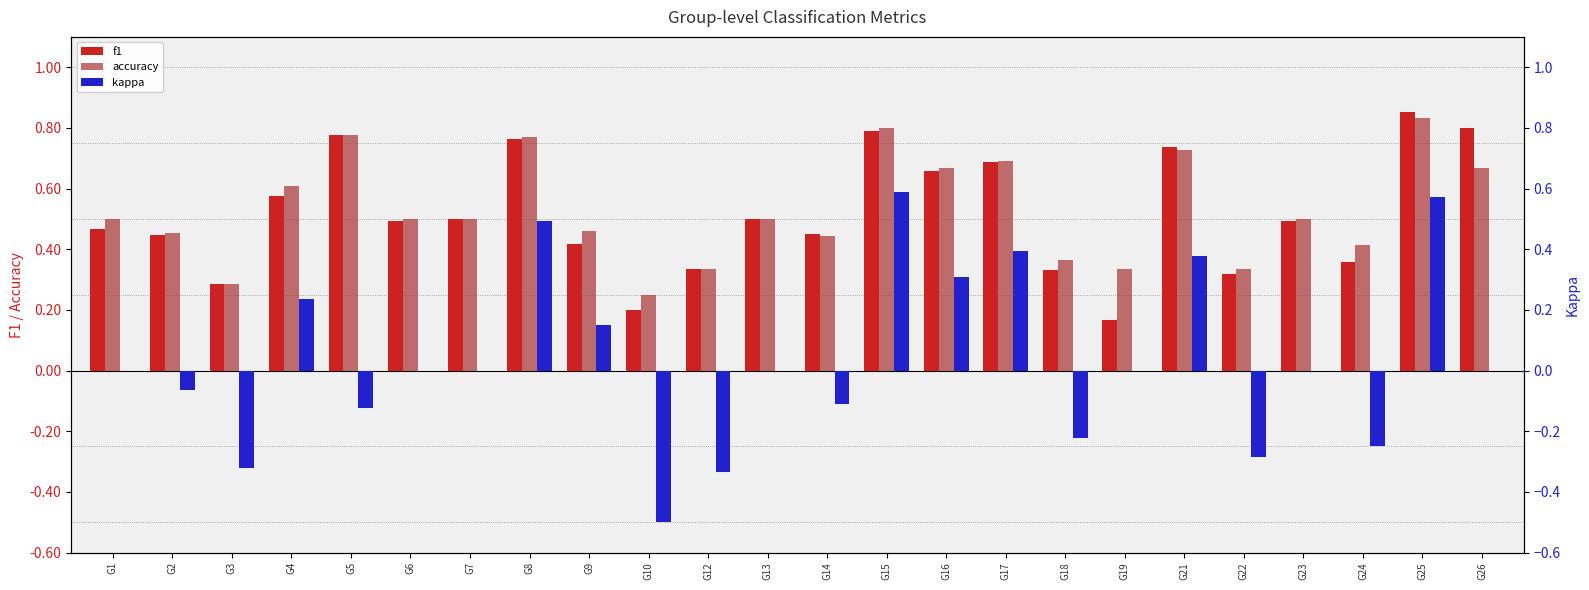

Reading right to left, what are all the values shown in this chart?

f1: 0.8	0.9	0.4	0.5	0.3	0.7	0.2	0.3	0.7	0.7	0.8	0.5	0.5	0.3	0.2	0.4	0.8	0.5	0.5	0.8	0.6	0.3	0.4	0.5
accuracy: 0.7	0.8	0.4	0.5	0.3	0.7	0.3	0.4	0.7	0.7	0.8	0.4	0.5	0.3	0.2	0.5	0.8	0.5	0.5	0.8	0.6	0.3	0.5	0.5
kappa: 0.0	0.6	-0.2	0.0	-0.3	0.4	0.0	-0.2	0.4	0.3	0.6	-0.1	0.0	-0.3	-0.5	0.1	0.5	0.0	0.0	-0.1	0.2	-0.3	-0.1	0.0